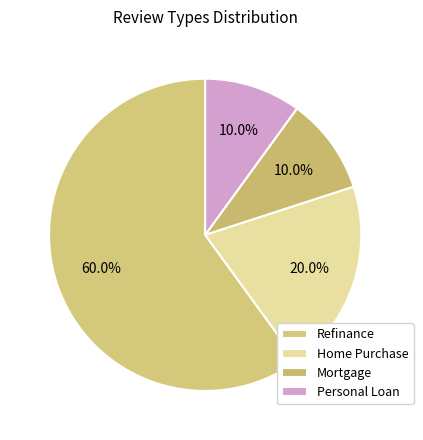

What percentage is NOT represented by Personal Loan?

90.0%